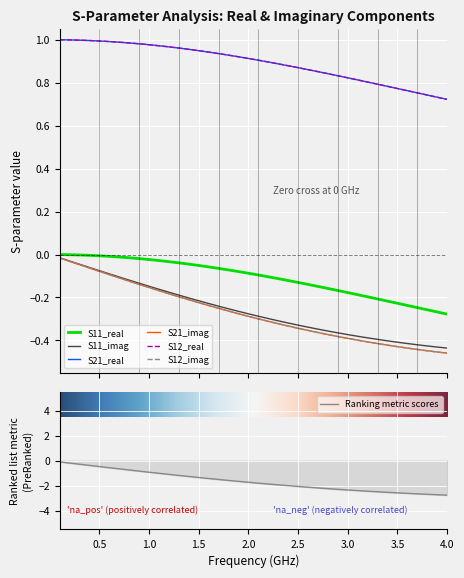

What is the minimum value for Ranking metric scores?

-2.8